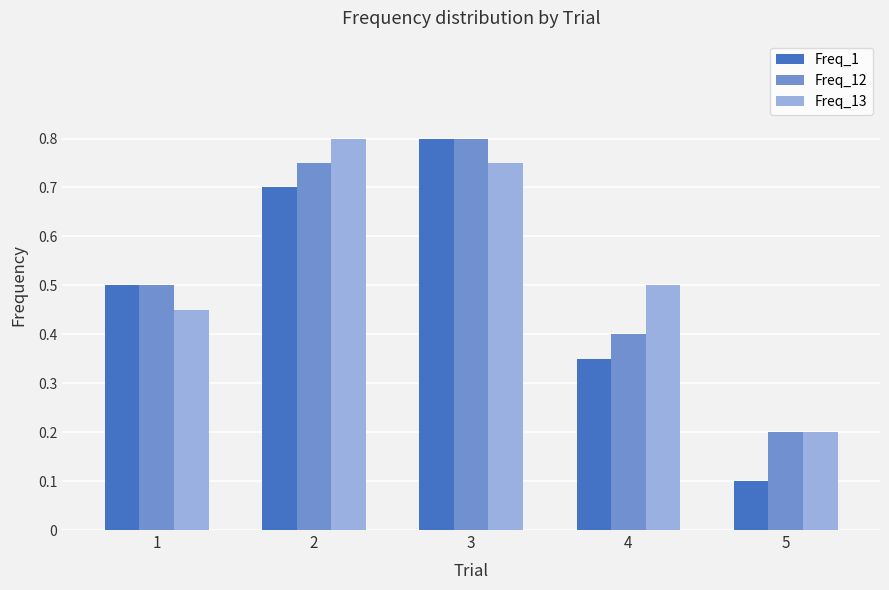

Which series has the widest spread of values?

Freq_1